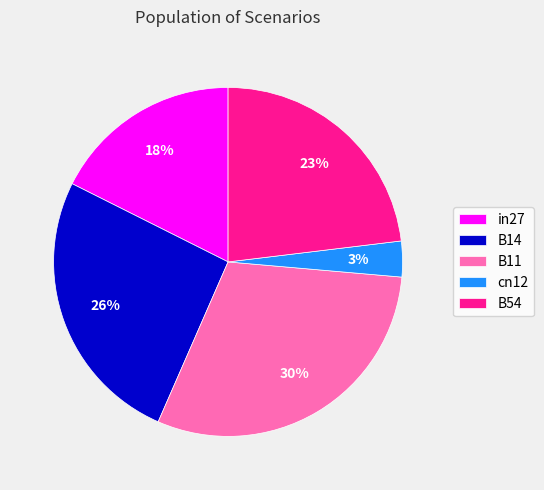

Combined, do B54 and in27 account for over 50%?

No